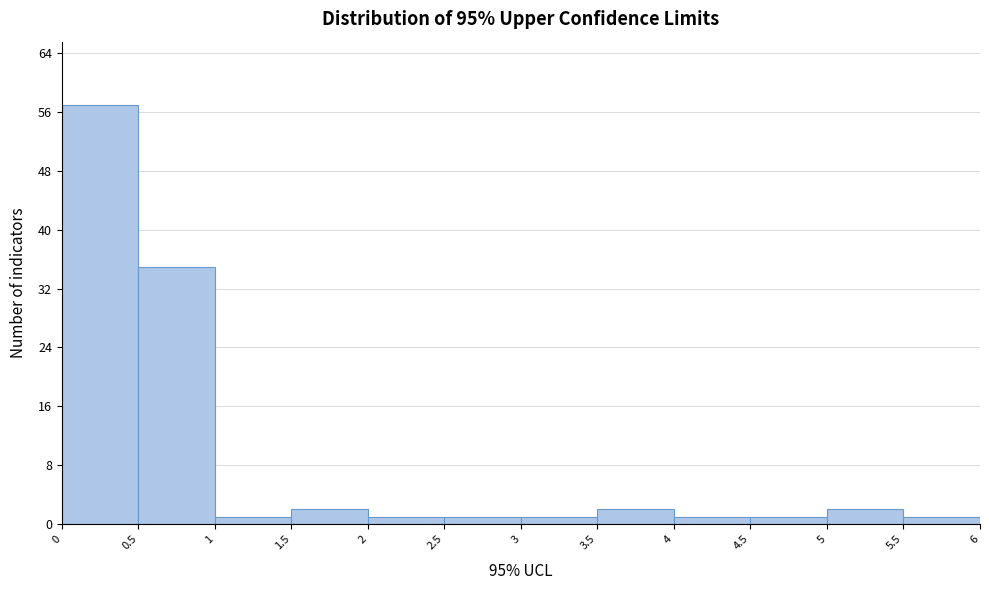

Reading left to right, list every bar in this chart as the range it spans on the x-axis followed by its height. The values are not printed on the chart, so give them approximately, as read against the axis.

0 to 0.5: 57
0.5 to 1: 35
1 to 1.5: 1
1.5 to 2: 2
2 to 2.5: 1
2.5 to 3: 1
3 to 3.5: 1
3.5 to 4: 2
4 to 4.5: 1
4.5 to 5: 1
5 to 5.5: 2
5.5 to 6: 1